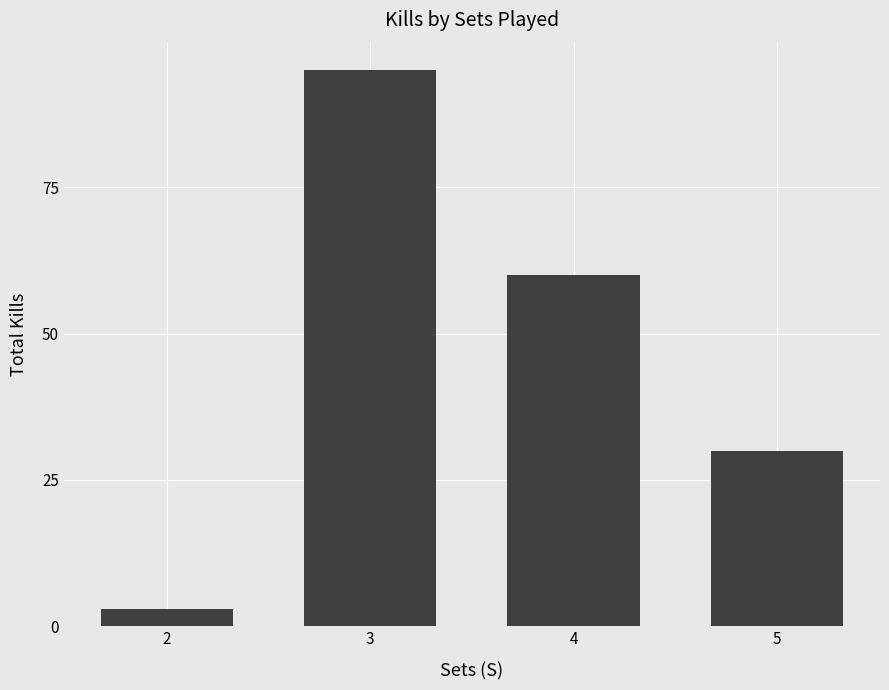

Are the bars horizontal?

No